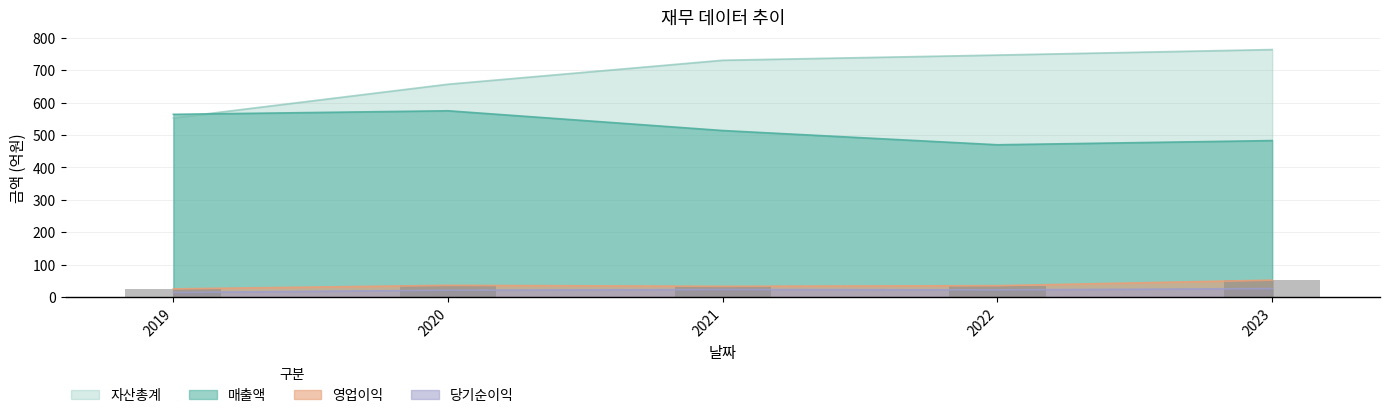

What is the sum of all 당기순이익 values?

106